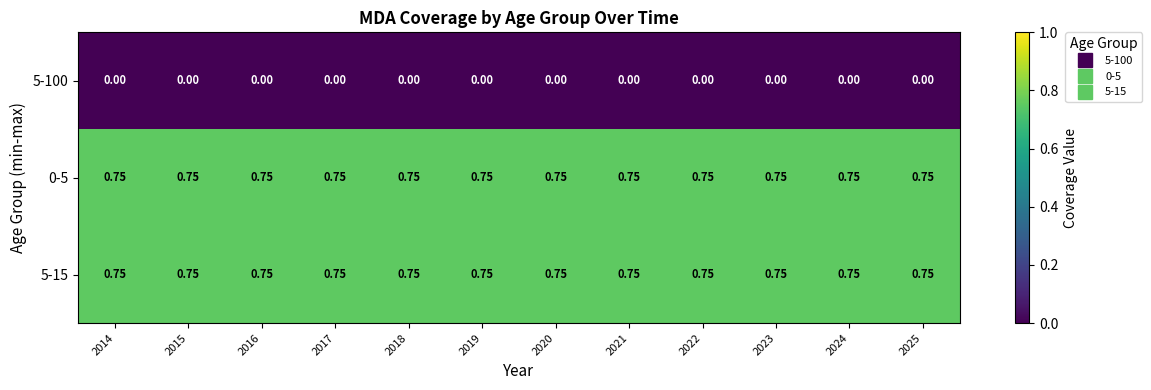

Is the value of 0-5 at 2022 greater than the value of 5-100 at 2022?

Yes